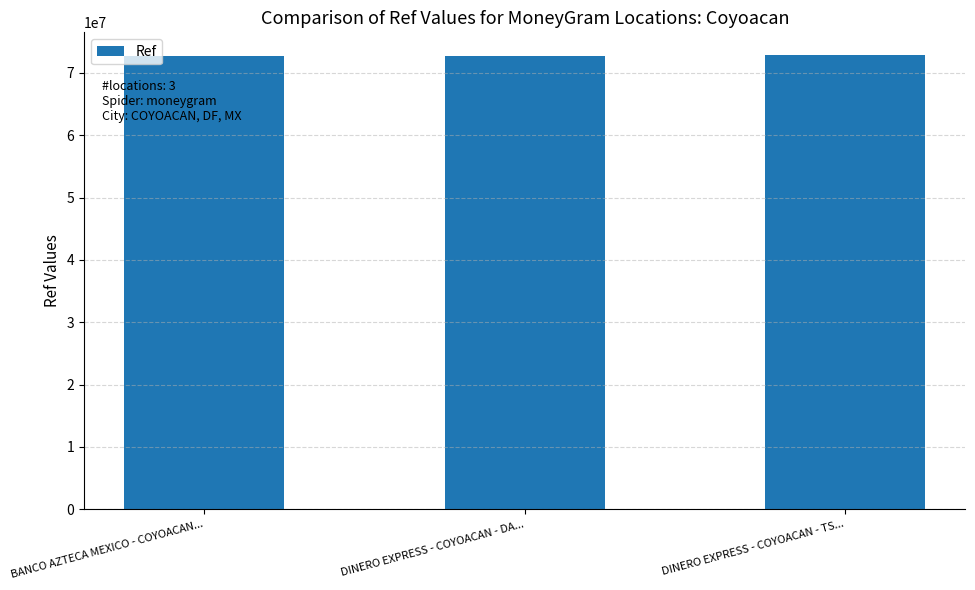

What is the minimum value shown in the chart?

72667662